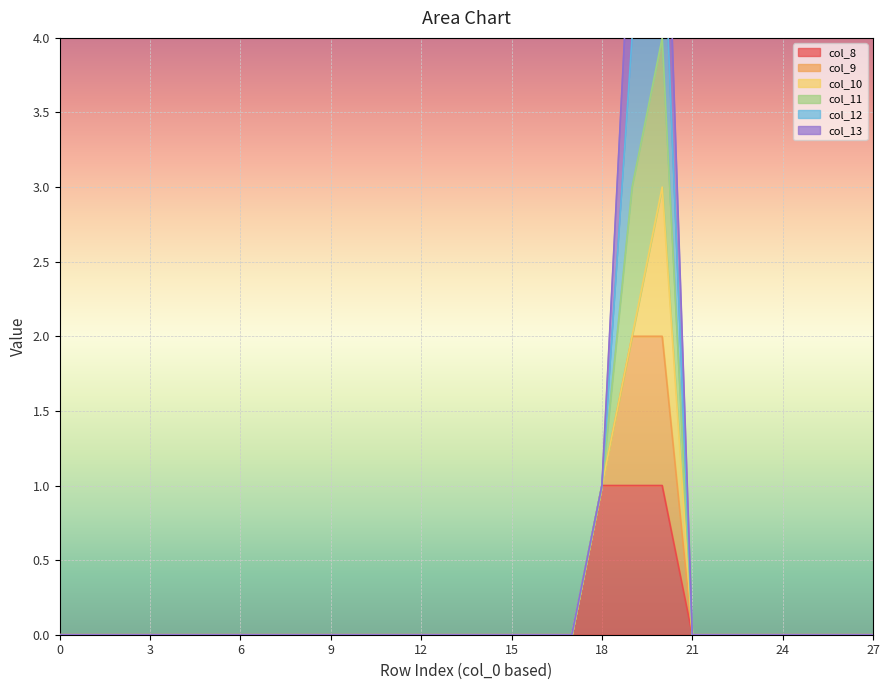

True or false: col_8 and col_9 cross at least once.

False